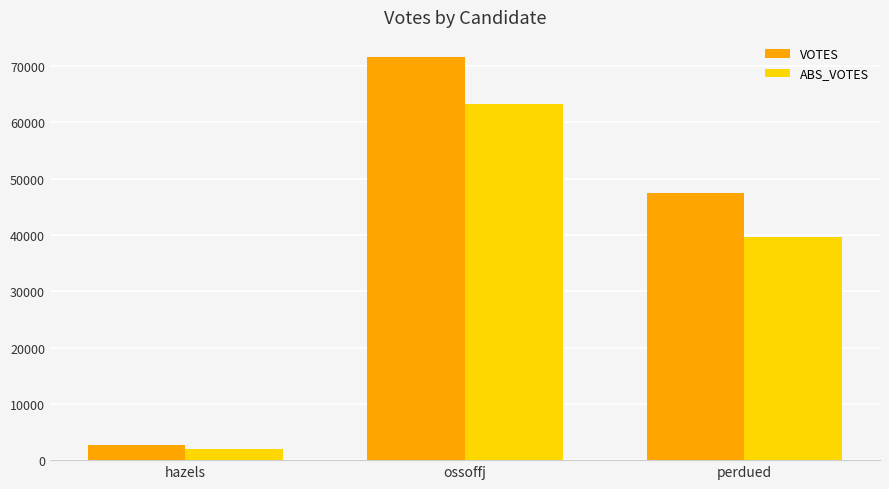

How many values in the ABS_VOTES series are below 39557?

1